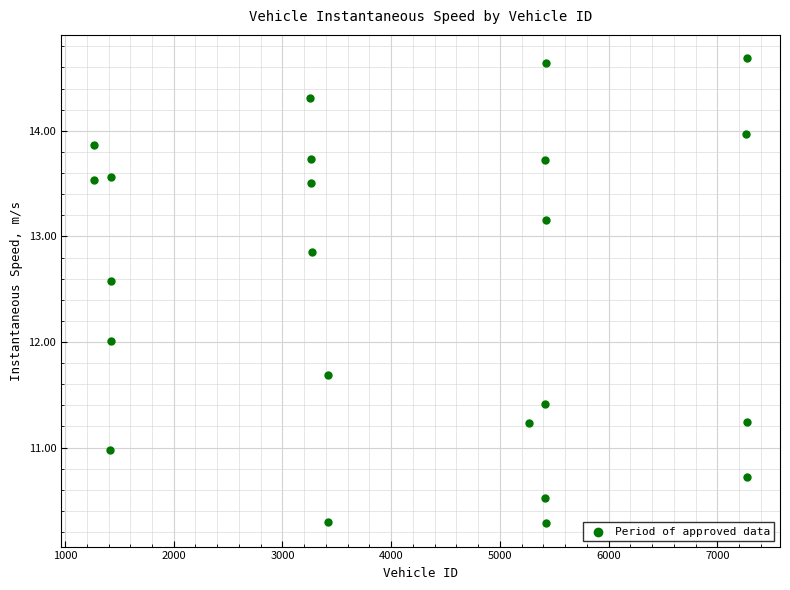

What is the range of Y values (max minus min)?

4.4